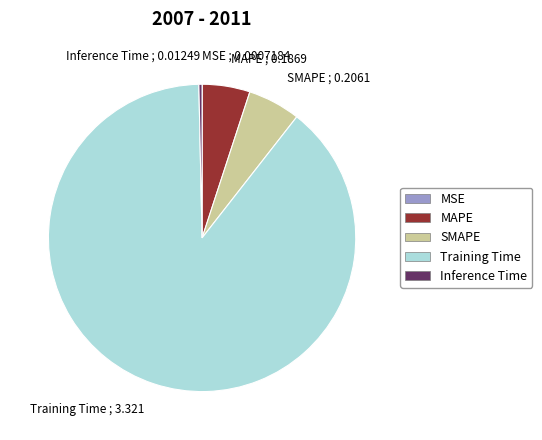

Between MAPE ; 0.1869 and Inference Time ; 0.01249, which is larger?

MAPE ; 0.1869